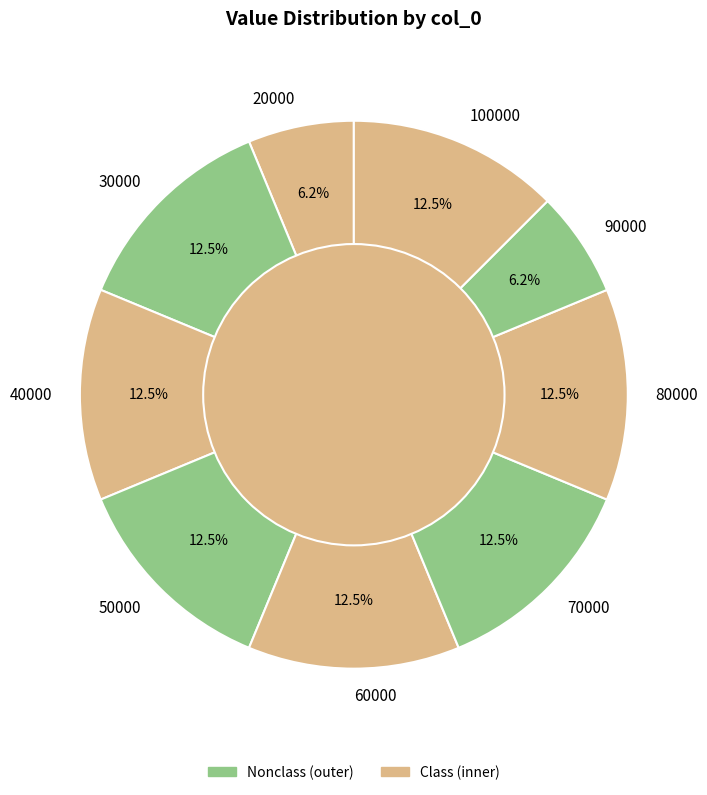

Does 70000 represent more than half of the total?

No